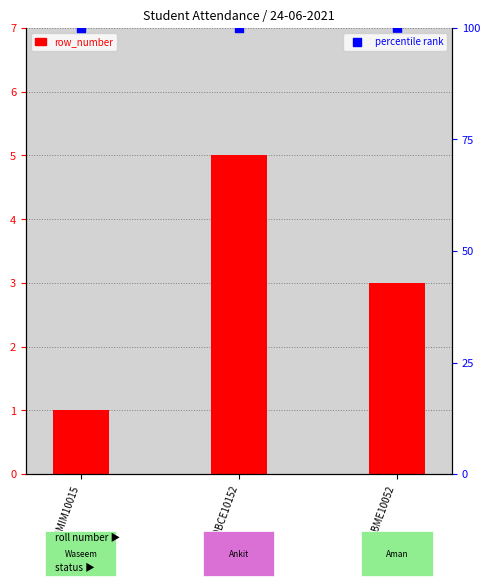

Which series reaches the minimum Y coordinate?

row_number